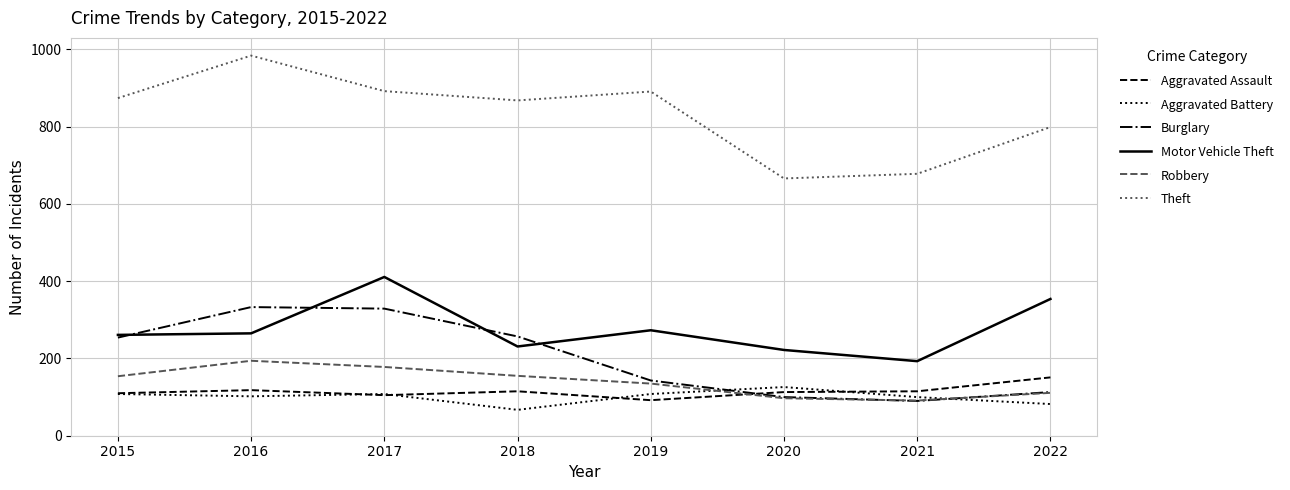

What value does the Burglary series have at 2016?

333